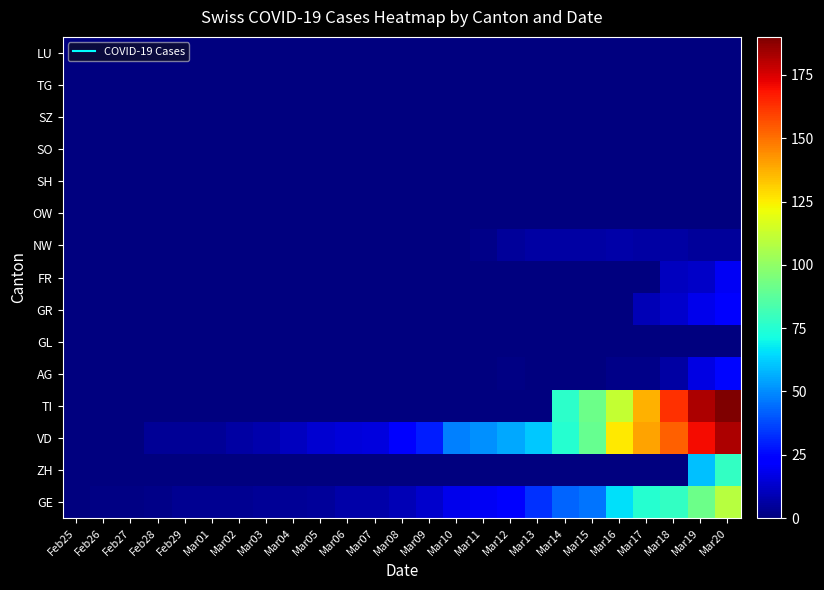

Reading left to right, transcribe all the data shown in this chart.

GE: Feb25=0	Feb26=1	Feb27=1	Feb28=2	Feb29=3	Mar01=3	Mar02=3	Mar03=4	Mar04=4	Mar05=5	Mar06=7	Mar07=7	Mar08=9	Mar09=13	Mar10=18	Mar11=20	Mar12=23	Mar13=33	Mar14=43	Mar15=46	Mar16=66	Mar17=75	Mar18=78	Mar19=92	Mar20=109
ZH: Feb25=0	Feb26=0	Feb27=0	Feb28=0	Feb29=0	Mar01=0	Mar02=0	Mar03=0	Mar04=0	Mar05=0	Mar06=0	Mar07=0	Mar08=0	Mar09=0	Mar10=0	Mar11=0	Mar12=0	Mar13=0	Mar14=0	Mar15=0	Mar16=0	Mar17=0	Mar18=0	Mar19=60	Mar20=78
VD: Feb25=0	Feb26=0	Feb27=0	Feb28=4	Feb29=4	Mar01=4	Mar02=6	Mar03=8	Mar04=11	Mar05=14	Mar06=15	Mar07=16	Mar08=22	Mar09=29	Mar10=48	Mar11=51	Mar12=55	Mar13=61	Mar14=75	Mar15=90	Mar16=126	Mar17=140	Mar18=153	Mar19=170	Mar20=182
TI: Feb25=0	Feb26=0	Feb27=0	Feb28=0	Feb29=0	Mar01=0	Mar02=0	Mar03=0	Mar04=0	Mar05=0	Mar06=0	Mar07=0	Mar08=0	Mar09=0	Mar10=0	Mar11=0	Mar12=0	Mar13=0	Mar14=77	Mar15=92	Mar16=112	Mar17=137	Mar18=163	Mar19=182	Mar20=190
AG: Feb25=0	Feb26=0	Feb27=0	Feb28=0	Feb29=0	Mar01=0	Mar02=0	Mar03=0	Mar04=0	Mar05=0	Mar06=0	Mar07=0	Mar08=0	Mar09=0	Mar10=0	Mar11=0	Mar12=1	Mar13=0	Mar14=0	Mar15=0	Mar16=2	Mar17=2	Mar18=6	Mar19=17	Mar20=25
GL: Feb25=0	Feb26=0	Feb27=0	Feb28=0	Feb29=0	Mar01=0	Mar02=0	Mar03=0	Mar04=0	Mar05=0	Mar06=0	Mar07=0	Mar08=0	Mar09=0	Mar10=0	Mar11=0	Mar12=0	Mar13=0	Mar14=0	Mar15=0	Mar16=0	Mar17=0	Mar18=0	Mar19=0	Mar20=0
GR: Feb25=0	Feb26=0	Feb27=0	Feb28=0	Feb29=0	Mar01=0	Mar02=0	Mar03=0	Mar04=0	Mar05=0	Mar06=0	Mar07=0	Mar08=0	Mar09=0	Mar10=0	Mar11=0	Mar12=0	Mar13=0	Mar14=0	Mar15=0	Mar16=0	Mar17=9	Mar18=13	Mar19=18	Mar20=24
FR: Feb25=0	Feb26=0	Feb27=0	Feb28=0	Feb29=0	Mar01=0	Mar02=0	Mar03=0	Mar04=0	Mar05=0	Mar06=0	Mar07=0	Mar08=0	Mar09=0	Mar10=0	Mar11=0	Mar12=0	Mar13=0	Mar14=0	Mar15=0	Mar16=0	Mar17=0	Mar18=11	Mar19=12	Mar20=20
NW: Feb25=0	Feb26=0	Feb27=0	Feb28=0	Feb29=0	Mar01=0	Mar02=0	Mar03=0	Mar04=0	Mar05=0	Mar06=0	Mar07=0	Mar08=0	Mar09=0	Mar10=0	Mar11=2	Mar12=5	Mar13=6	Mar14=6	Mar15=6	Mar16=7	Mar17=6	Mar18=6	Mar19=5	Mar20=5
OW: Feb25=0	Feb26=0	Feb27=0	Feb28=0	Feb29=0	Mar01=0	Mar02=0	Mar03=0	Mar04=0	Mar05=0	Mar06=0	Mar07=0	Mar08=0	Mar09=0	Mar10=0	Mar11=0	Mar12=0	Mar13=0	Mar14=0	Mar15=0	Mar16=0	Mar17=0	Mar18=0	Mar19=0	Mar20=0
SH: Feb25=0	Feb26=0	Feb27=0	Feb28=0	Feb29=0	Mar01=0	Mar02=0	Mar03=0	Mar04=0	Mar05=0	Mar06=0	Mar07=0	Mar08=0	Mar09=0	Mar10=0	Mar11=0	Mar12=0	Mar13=0	Mar14=0	Mar15=0	Mar16=0	Mar17=0	Mar18=0	Mar19=0	Mar20=0
SO: Feb25=0	Feb26=0	Feb27=0	Feb28=0	Feb29=0	Mar01=0	Mar02=0	Mar03=0	Mar04=0	Mar05=0	Mar06=0	Mar07=0	Mar08=0	Mar09=0	Mar10=0	Mar11=0	Mar12=0	Mar13=0	Mar14=0	Mar15=0	Mar16=0	Mar17=0	Mar18=0	Mar19=0	Mar20=0
SZ: Feb25=0	Feb26=0	Feb27=0	Feb28=0	Feb29=0	Mar01=0	Mar02=0	Mar03=0	Mar04=0	Mar05=0	Mar06=0	Mar07=0	Mar08=0	Mar09=0	Mar10=0	Mar11=0	Mar12=0	Mar13=0	Mar14=0	Mar15=0	Mar16=0	Mar17=0	Mar18=0	Mar19=0	Mar20=0
TG: Feb25=0	Feb26=0	Feb27=0	Feb28=0	Feb29=0	Mar01=0	Mar02=0	Mar03=0	Mar04=0	Mar05=0	Mar06=0	Mar07=0	Mar08=0	Mar09=0	Mar10=0	Mar11=0	Mar12=0	Mar13=0	Mar14=0	Mar15=0	Mar16=0	Mar17=0	Mar18=0	Mar19=0	Mar20=0
LU: Feb25=0	Feb26=0	Feb27=0	Feb28=0	Feb29=0	Mar01=0	Mar02=0	Mar03=0	Mar04=0	Mar05=0	Mar06=0	Mar07=0	Mar08=0	Mar09=0	Mar10=0	Mar11=0	Mar12=0	Mar13=0	Mar14=0	Mar15=0	Mar16=0	Mar17=0	Mar18=0	Mar19=0	Mar20=0